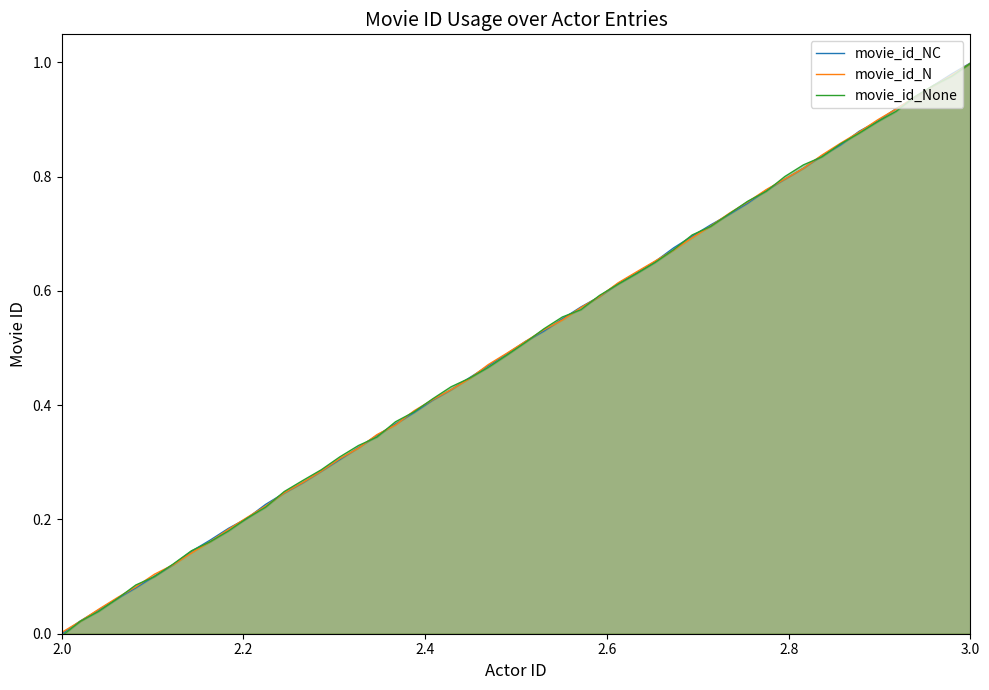

At which category does the chart reach its minimum across all series?

2.0